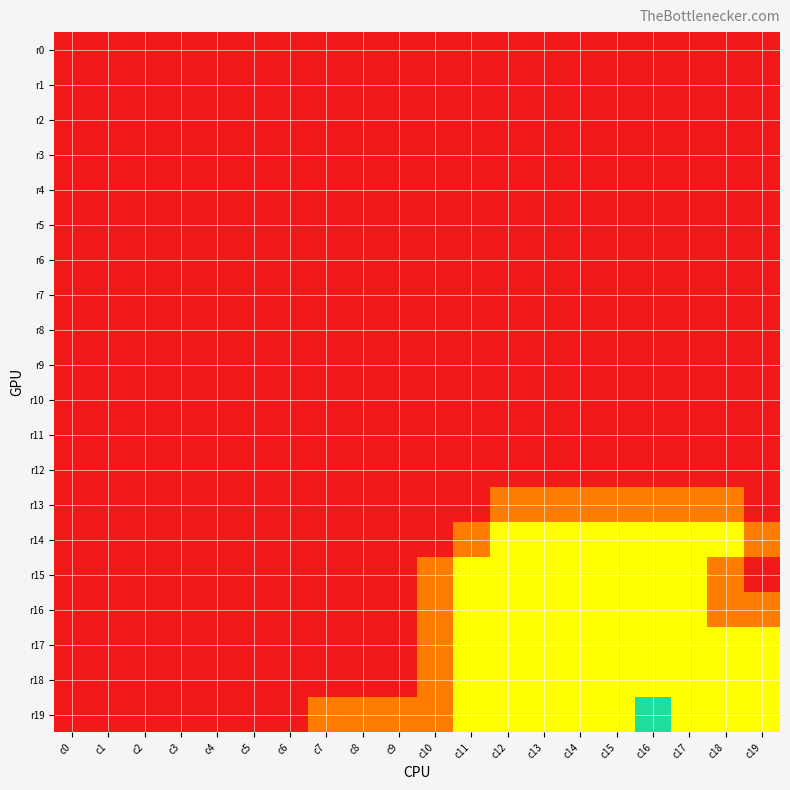

At c6, list the series in order from smallest to largest.

r0, r1, r2, r3, r4, r5, r6, r7, r8, r9, r10, r11, r12, r13, r14, r15, r16, r17, r18, r19